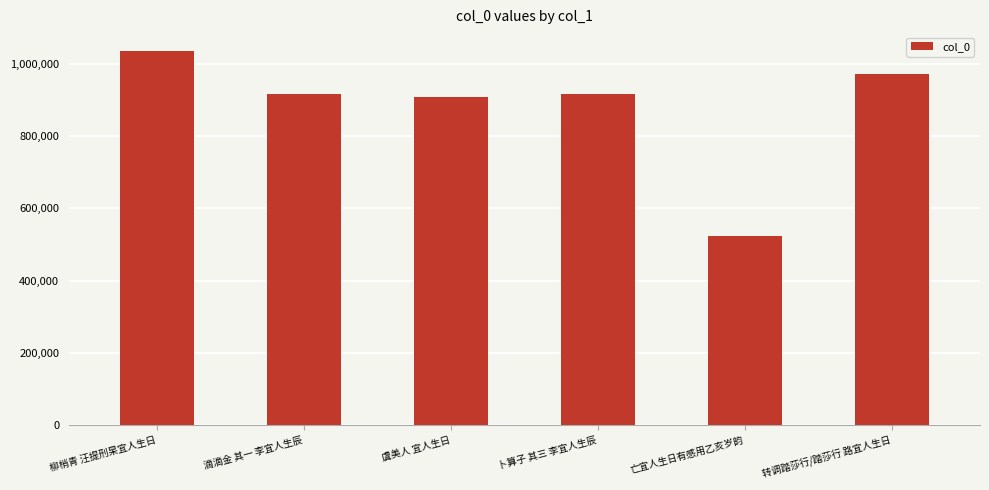

How many bars are there in total?

6